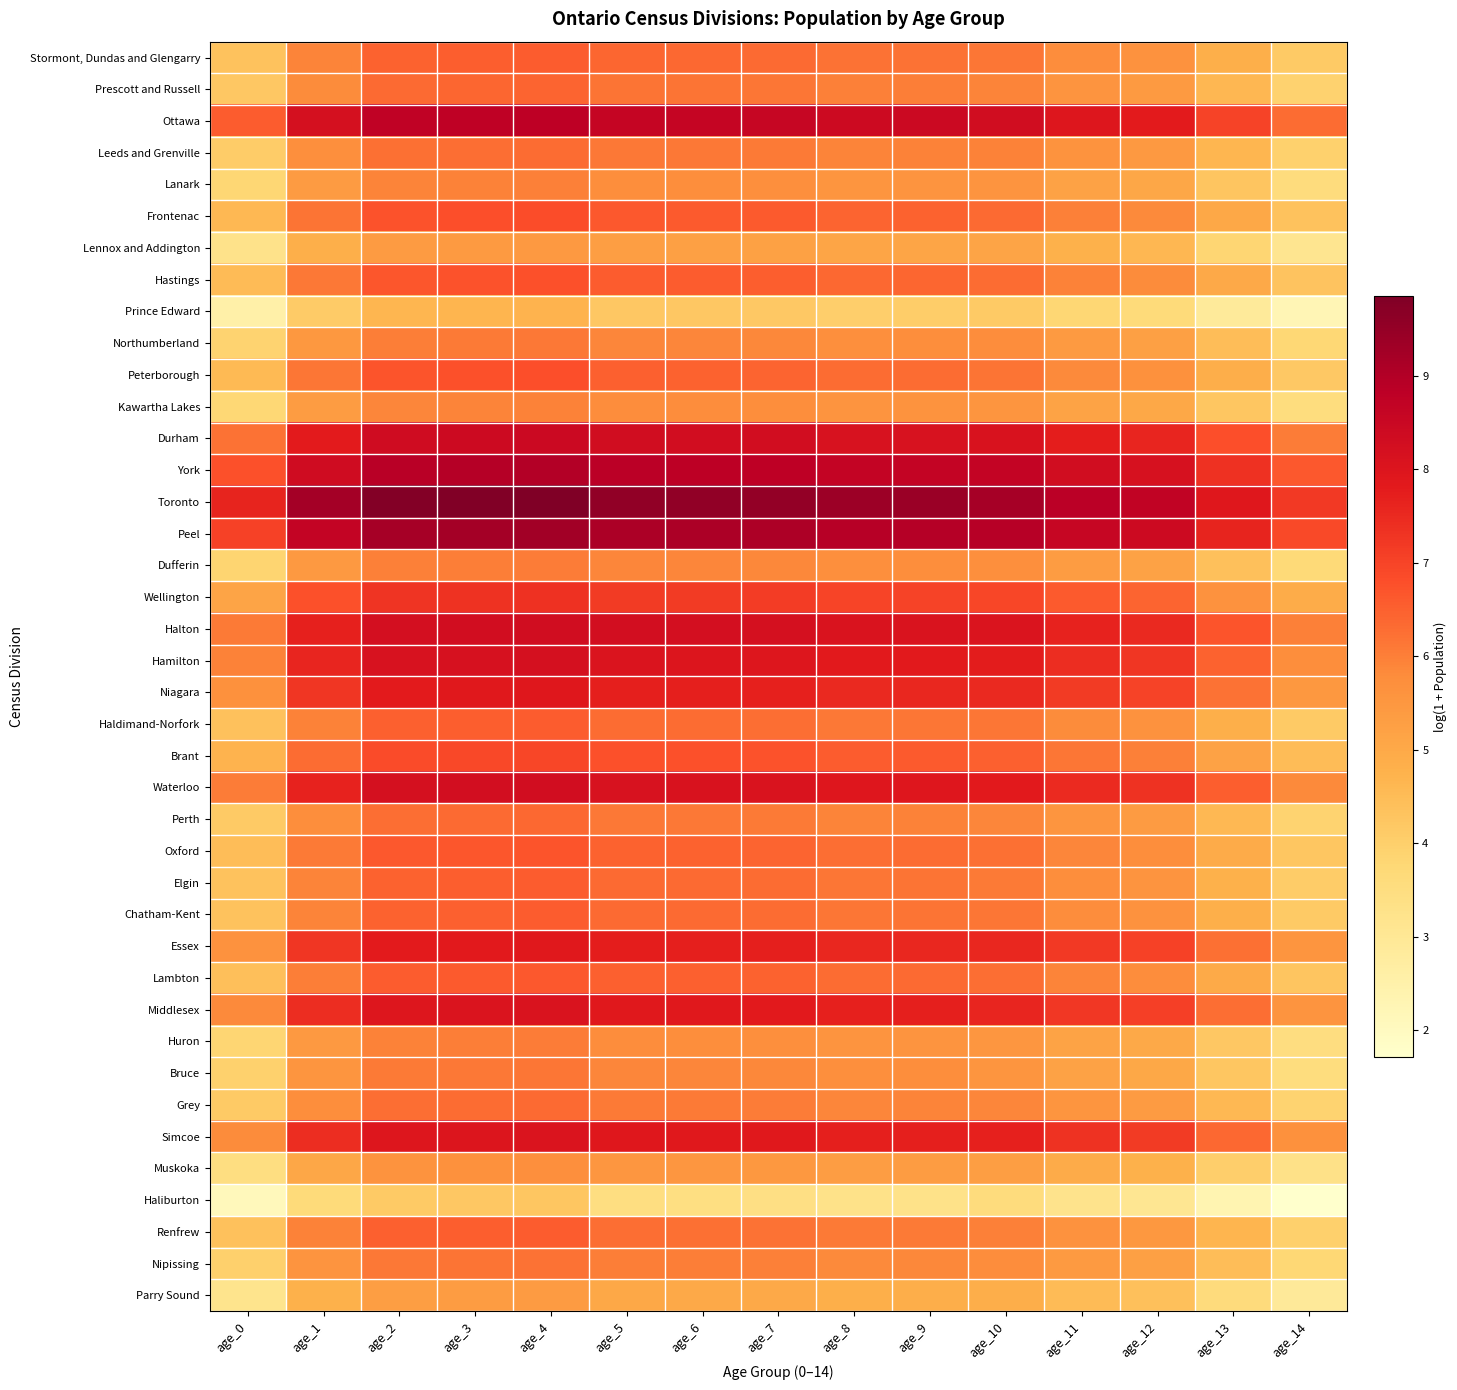

How many series are shown in this chart?

40